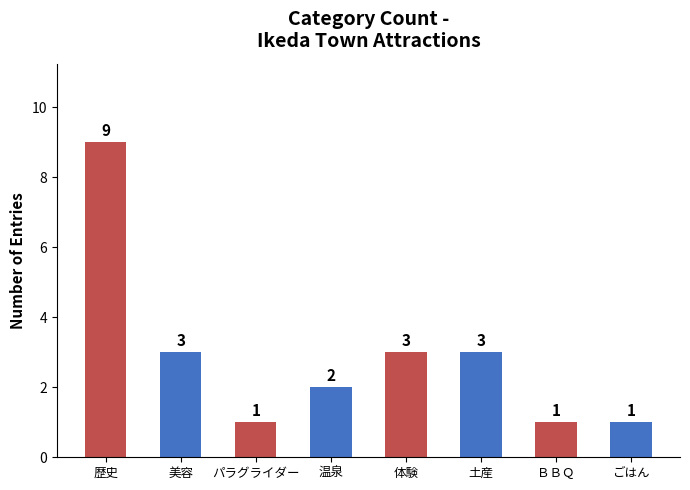

What is the value of the 4th bar from the left?

2